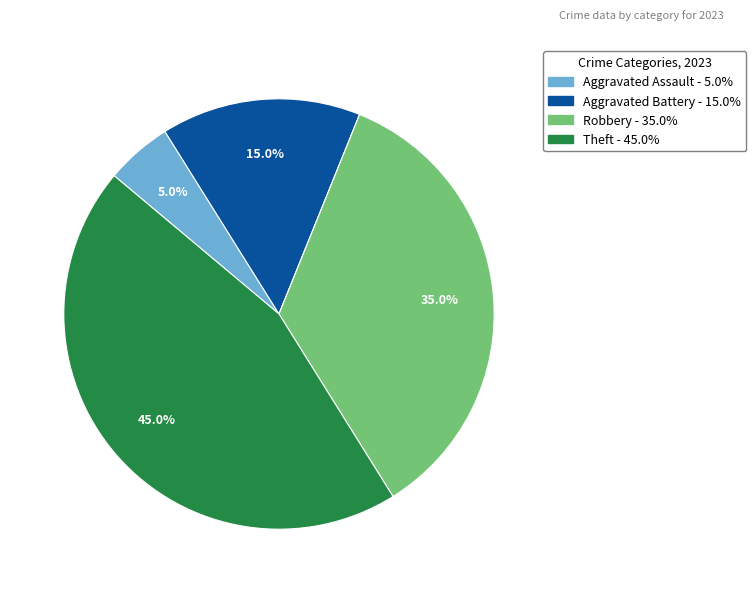

Does any single category account for the majority?

No